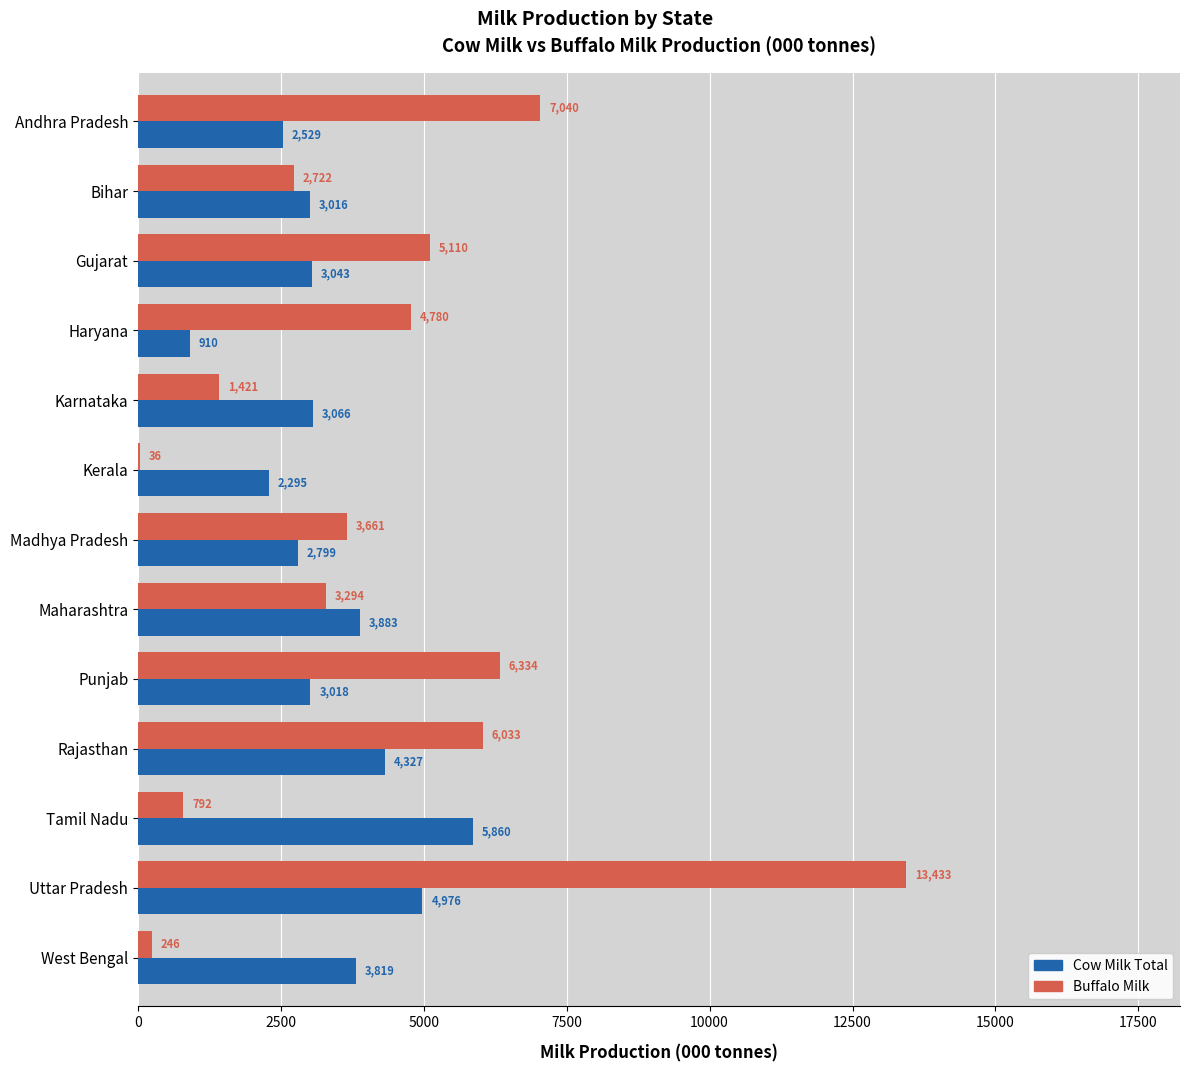

The Cow Milk Total series shows 3819 at West Bengal. True or false?

True